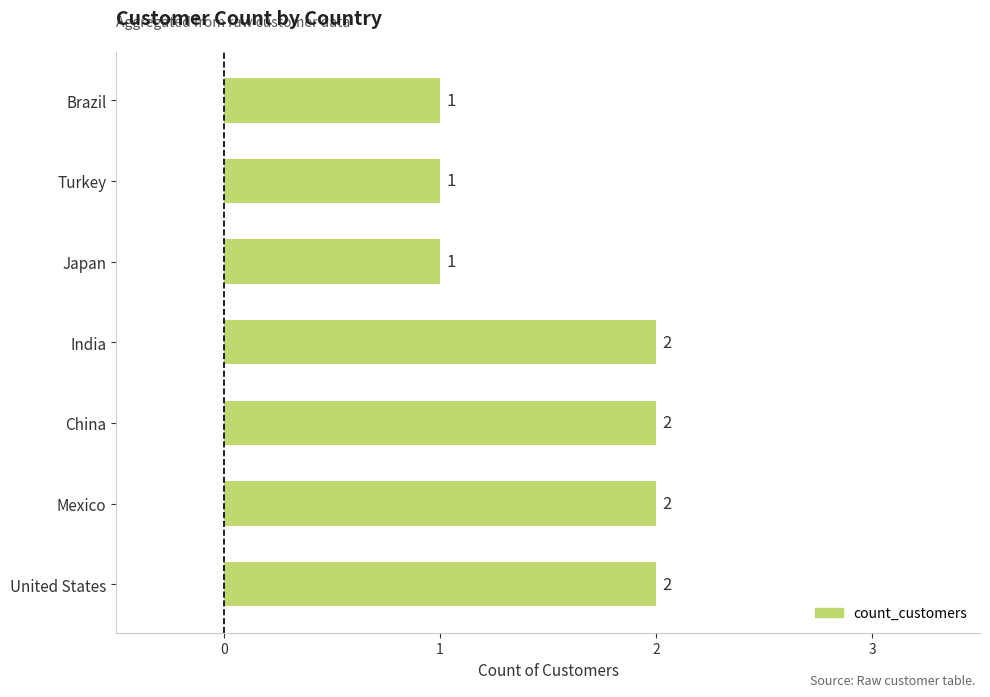

Are the bars horizontal?

Yes